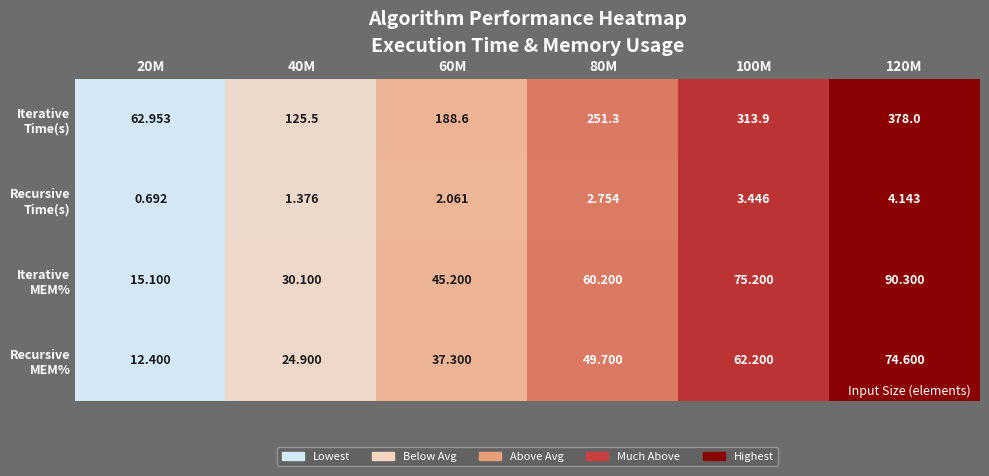

Count the number of categories in the chart.

6